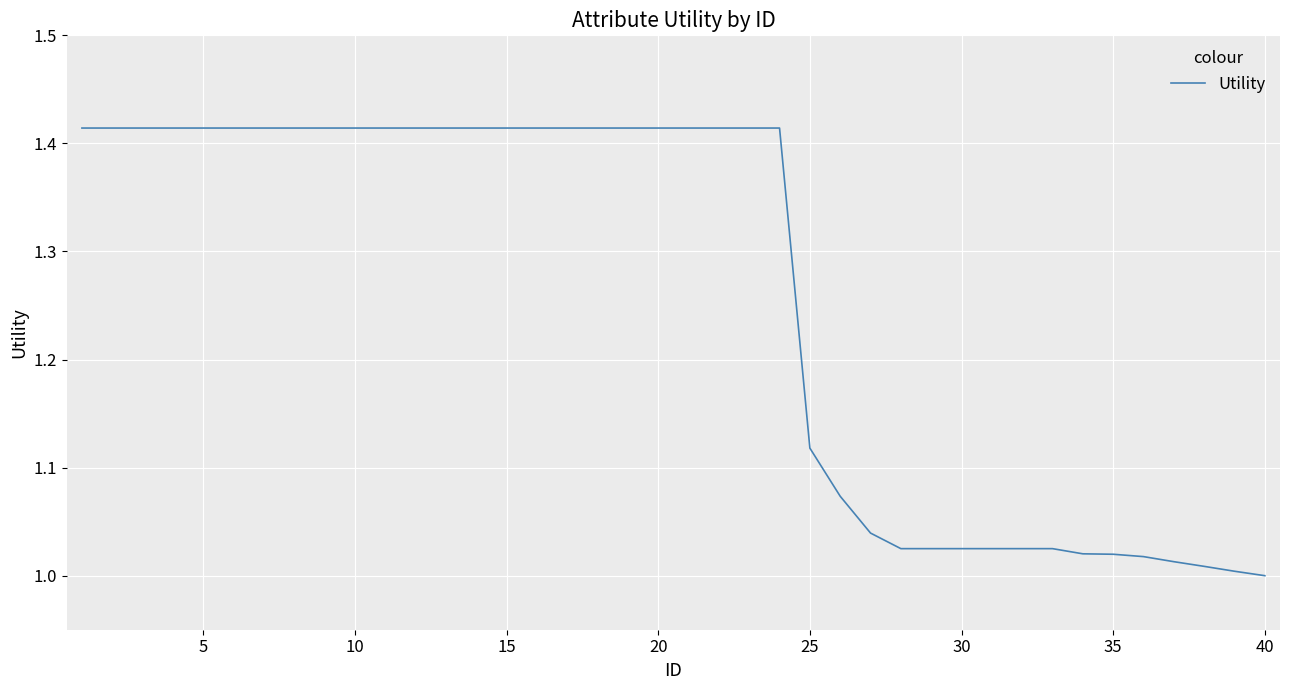

What is the difference between the maximum and minimum values?

0.4